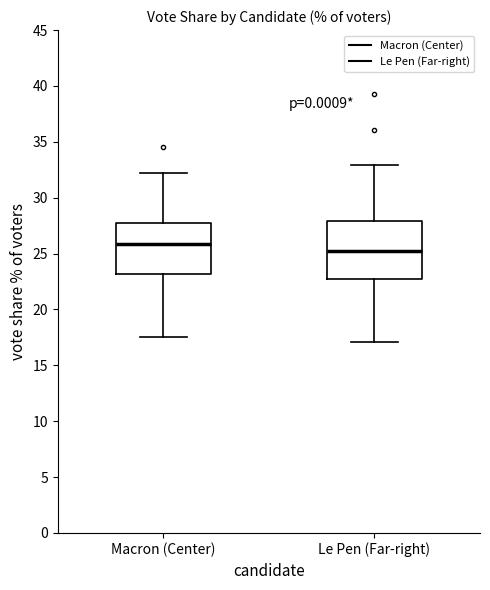

Reading left to right, transcribe this box plot: for each box, give where its median line is, the range the box spans, and where its two whiskers end, as read against the y-axis. The values are not printed on the chart, so give them approximately, as read against the axis.

Macron (Center): median 26.0, box 23.0 to 27.5, whiskers 17.5 to 32.0
Le Pen (Far-right): median 25.5, box 22.5 to 28.0, whiskers 17.0 to 33.0